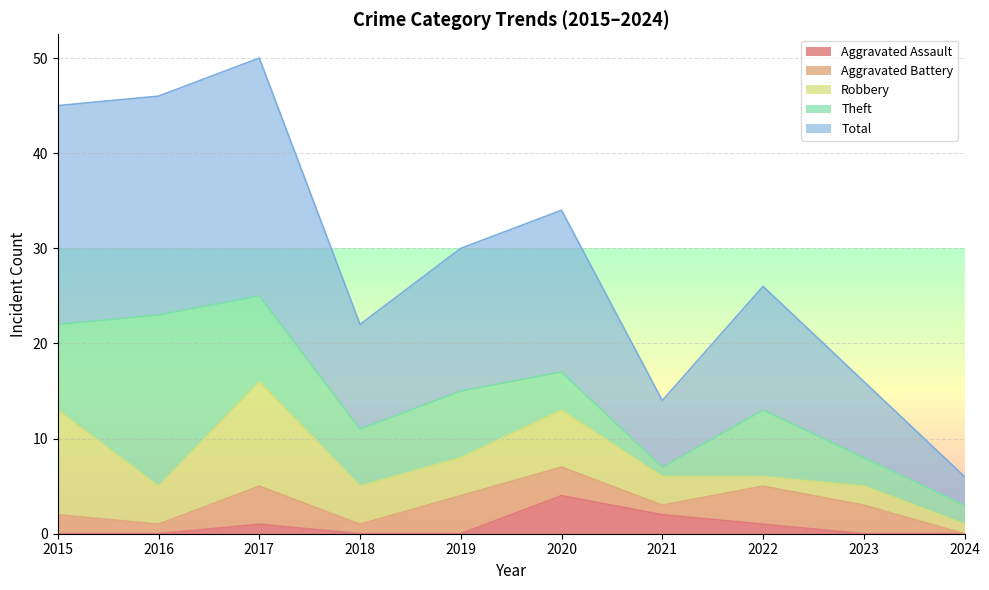

How many lines are shown in the chart?

5